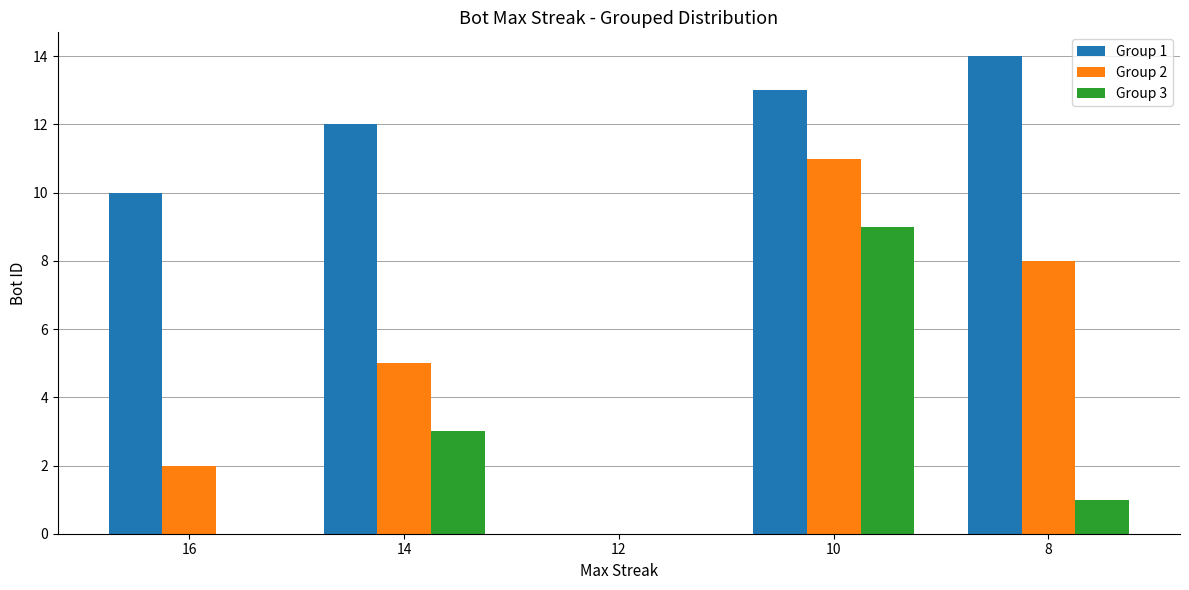

At which category is the sum across all series the highest?

10